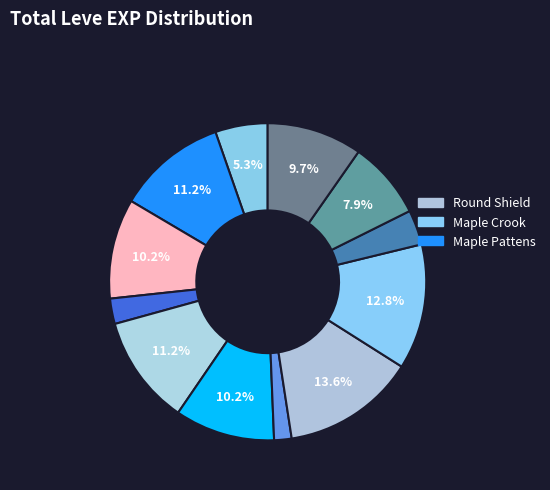

Is there a majority slice in this chart?

No